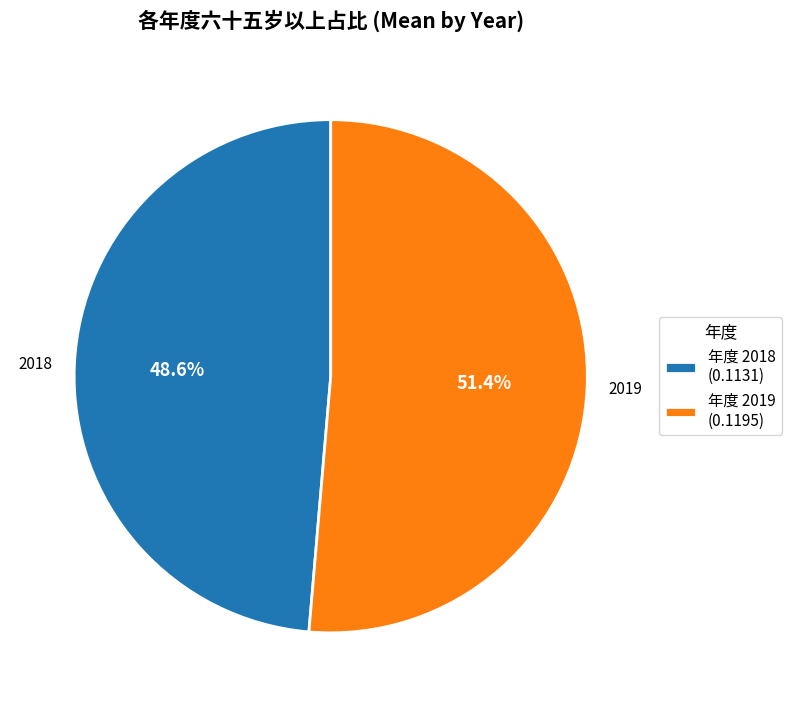

Is there any slice that represents more than half of the pie?

Yes